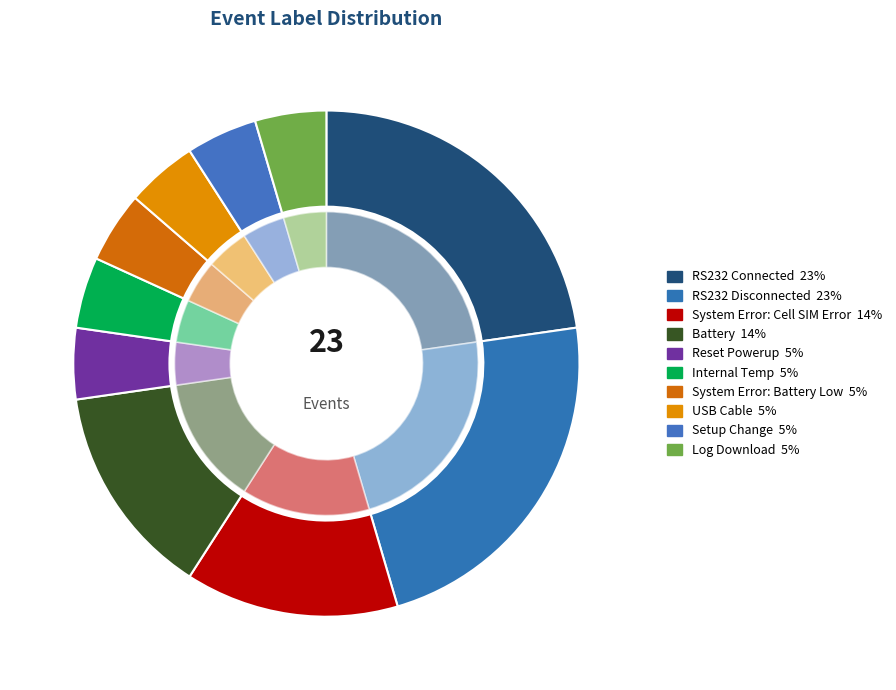

What is the largest slice in the pie chart?

RS232 Connected